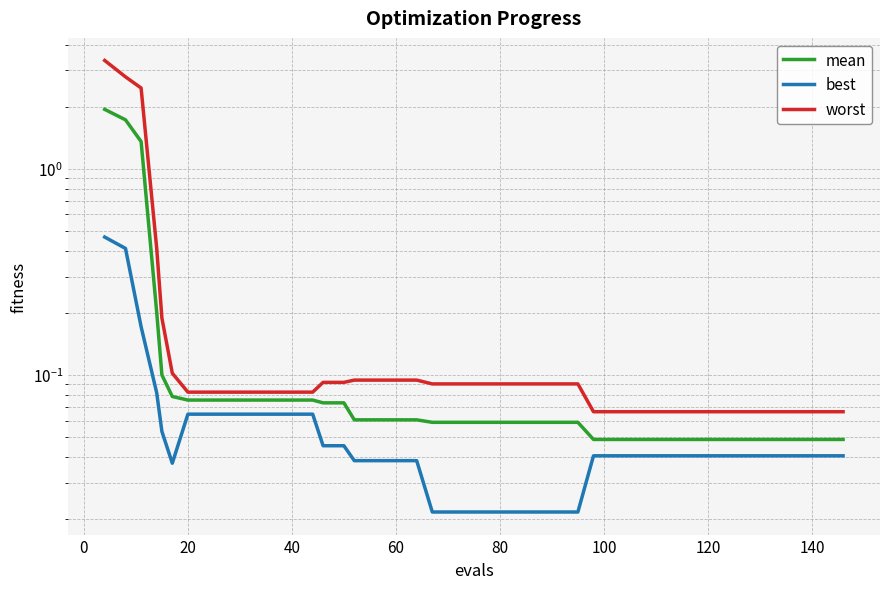

How many interior local valleys does the best series have?

1